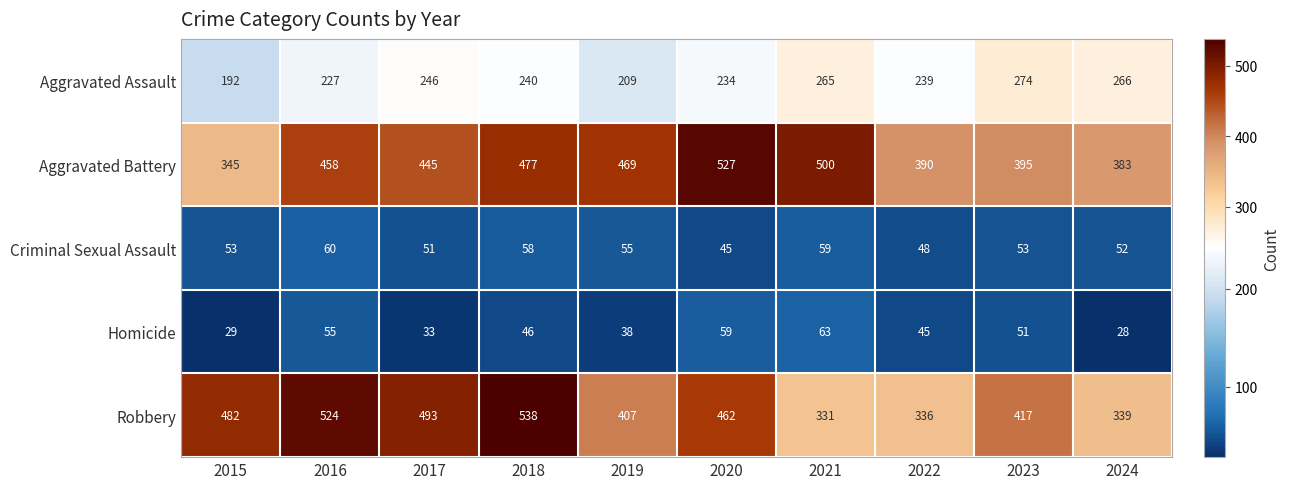

What is the average value of the Homicide series?

45